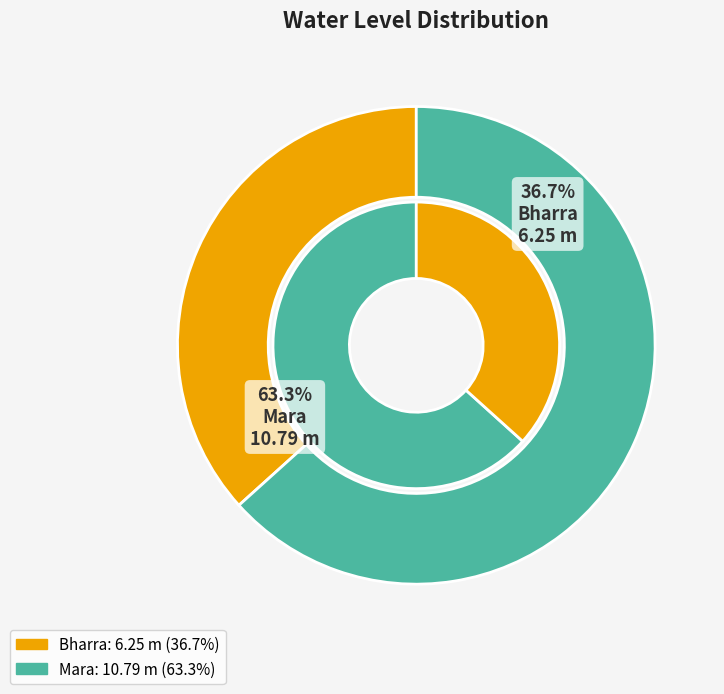

The Bharra slice represents 31% of the pie. True or false?

False